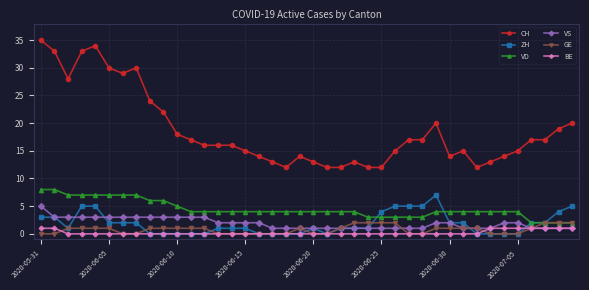

Reading left to right, list all the values displayed in this chart.

CH: 35	33	28	33	34	30	29	30	24	22	18	17	16	16	16	15	14	13	12	14	13	12	12	13	12	12	15	17	17	20	14	15	12	13	14	15	17	17	19	20
ZH: 3	3	1	5	5	2	2	2	0	0	0	0	0	1	1	1	0	0	0	0	1	0	1	1	1	4	5	5	5	7	2	2	0	0	0	0	2	2	4	5
VD: 8	8	7	7	7	7	7	7	6	6	5	4	4	4	4	4	4	4	4	4	4	4	4	4	3	3	3	3	3	4	4	4	4	4	4	4	2	2	2	2
VS: 5	3	3	3	3	3	3	3	3	3	3	3	3	2	2	2	2	1	1	1	1	1	1	1	1	1	1	1	1	2	2	1	1	1	2	2	1	1	1	1
GE: 0	0	1	1	1	1	0	0	1	1	1	1	1	0	0	0	0	0	0	1	0	0	1	2	2	2	2	0	0	1	1	1	1	0	0	0	1	2	2	2
BE: 1	1	0	0	0	0	0	0	0	0	0	0	0	0	0	0	0	0	0	0	0	0	0	0	0	0	0	0	0	0	0	0	0	1	1	1	1	1	1	1